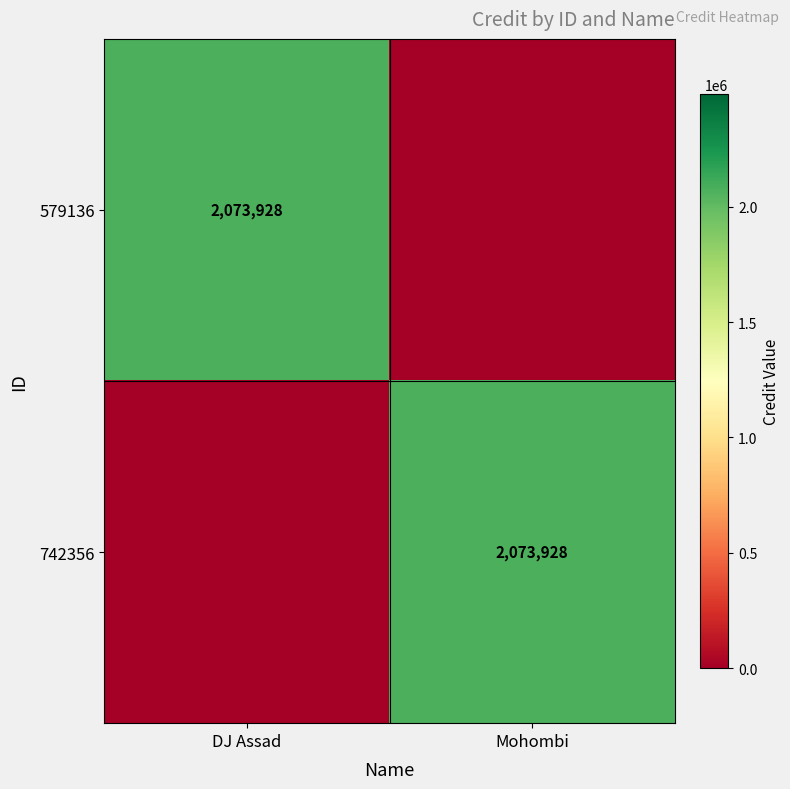

True or false: 742356 has a value of 2073928 at Mohombi.

True